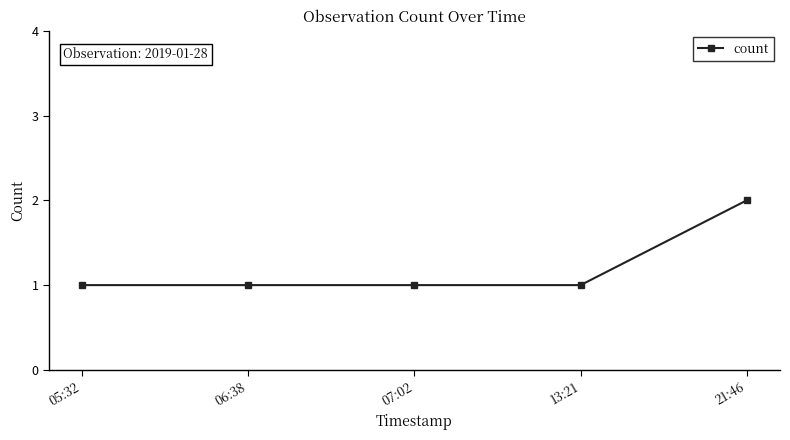

Is it true that the value at 21:46 is 1?

False